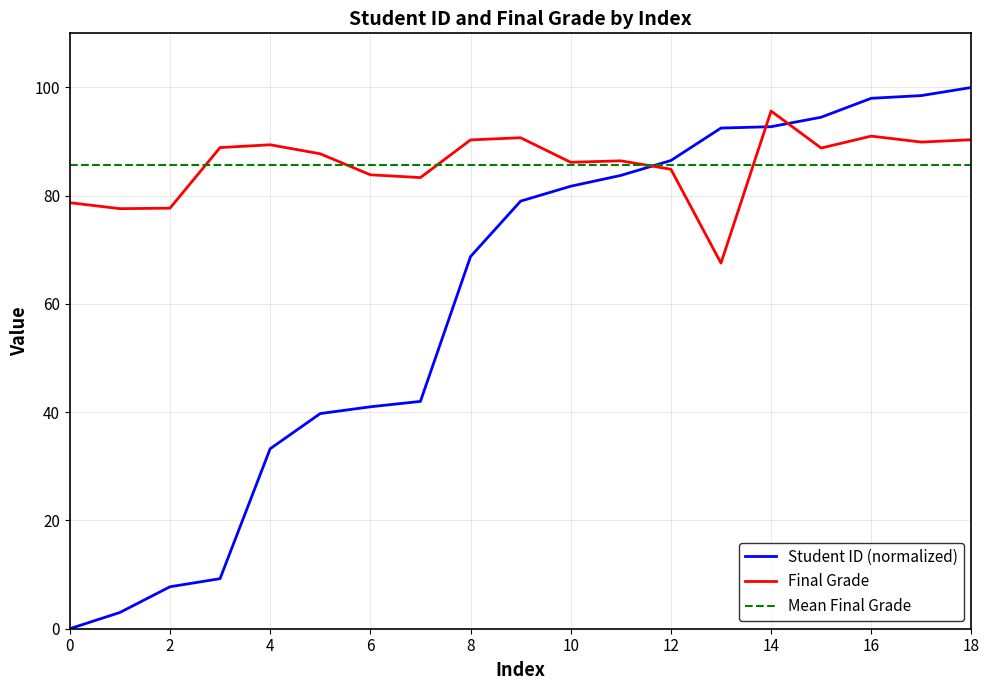

Count the number of data series in this chart.

2